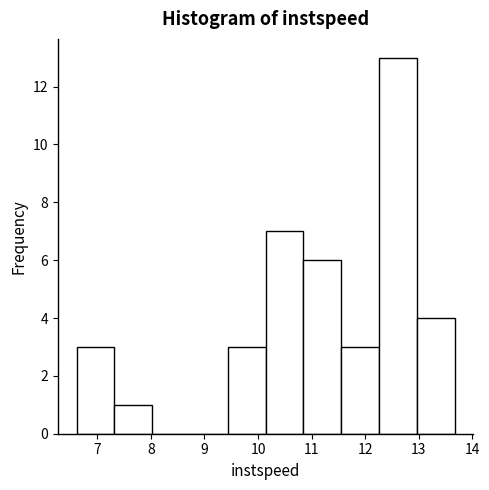

Reading left to right, transcribe this chart: for each bar, give the range it covers on the x-axis and its height. Neither the bar edges nor the heights are printed on the chart, so give them approximately, as read against the axes.

6.6 to 7.3: 3
7.3 to 8.0: 1
8.0 to 8.7: 0
8.7 to 9.4: 0
9.4 to 10.1: 3
10.1 to 10.8: 7
10.8 to 11.6: 6
11.6 to 12.3: 3
12.3 to 13.0: 13
13.0 to 13.7: 4